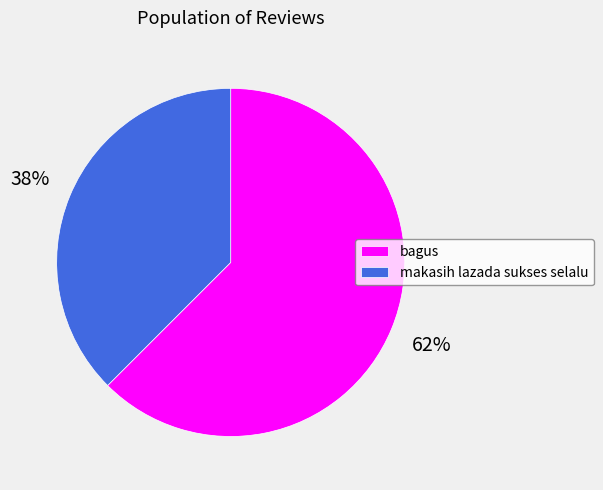

What percentage is the bagus slice, to the nearest percent?

62%